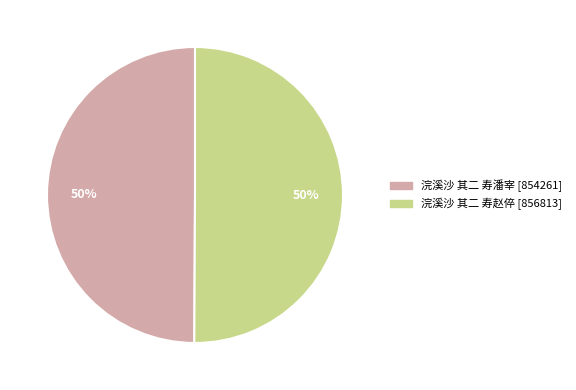

Count the number of slices in the pie.

2